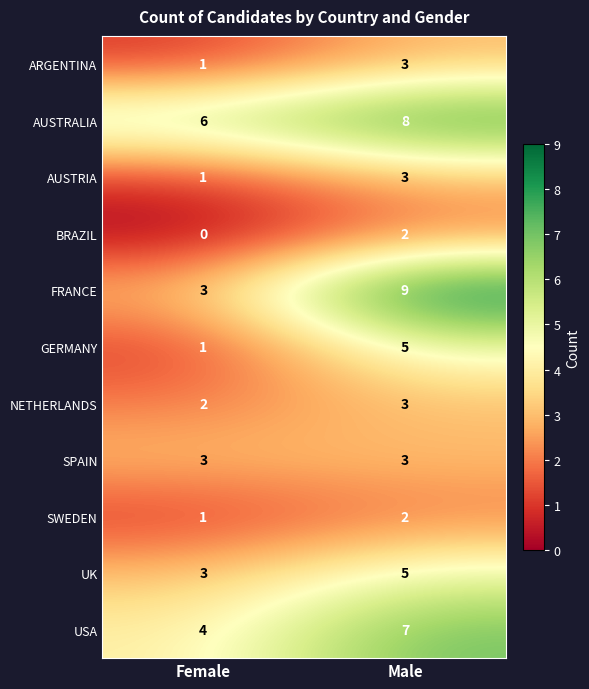

True or false: UK has a value of 3 at Male.

False